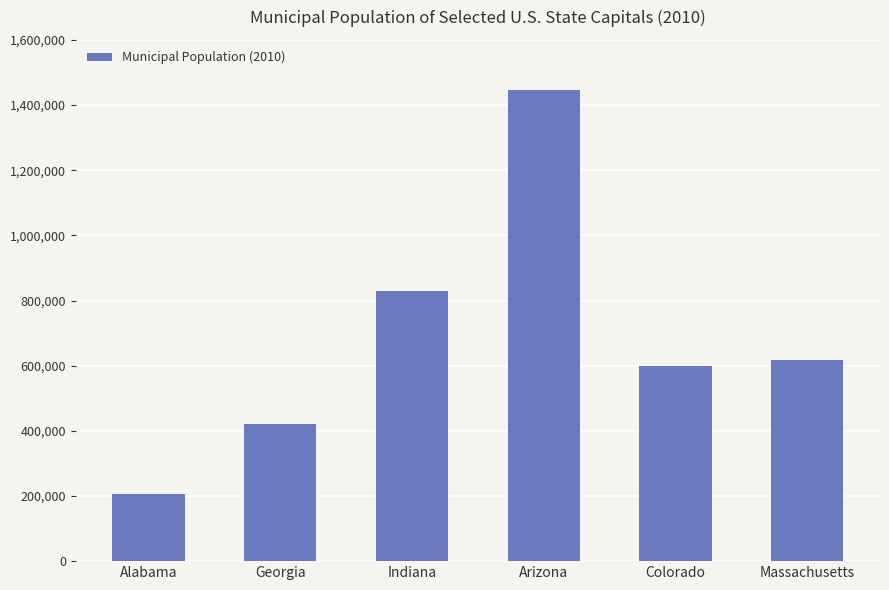

What is the label of the 6th bar from the right?

Alabama